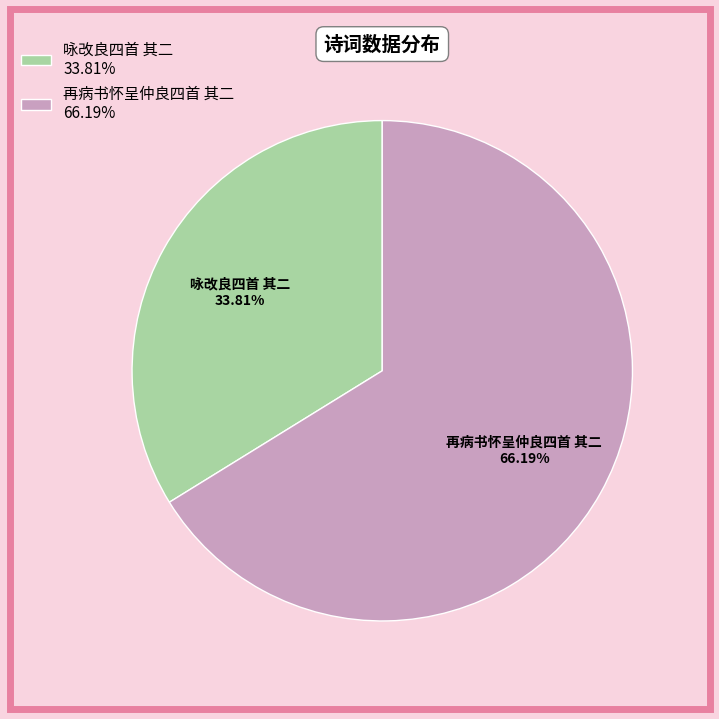

To the nearest percent, what portion does 咏改良四首 其二 represent?

34%